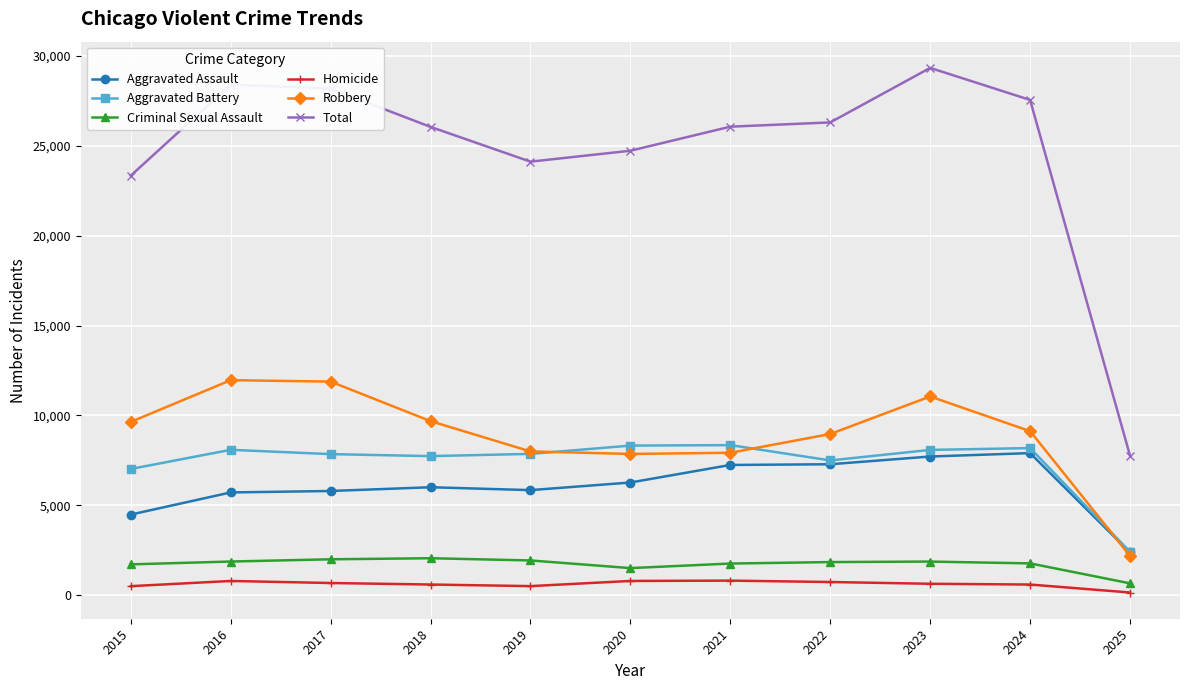

What is the value of the Homicide point at the 5th from the left?

499